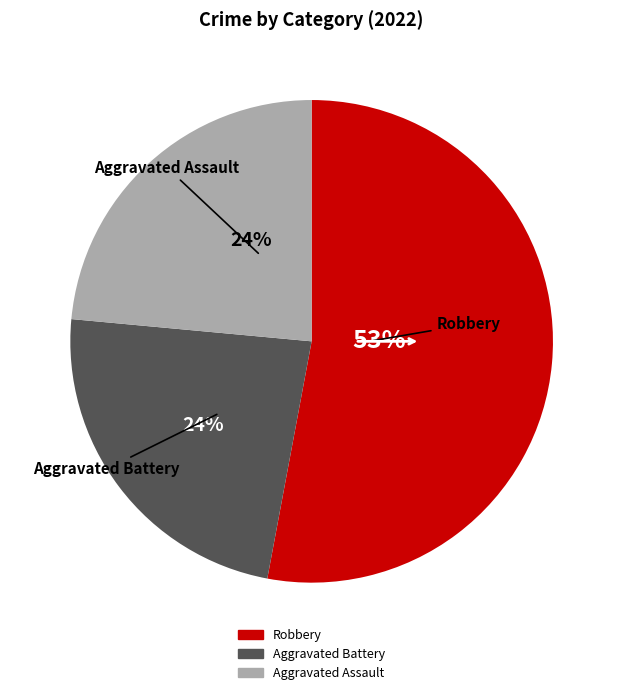

Is there a majority slice in this chart?

Yes